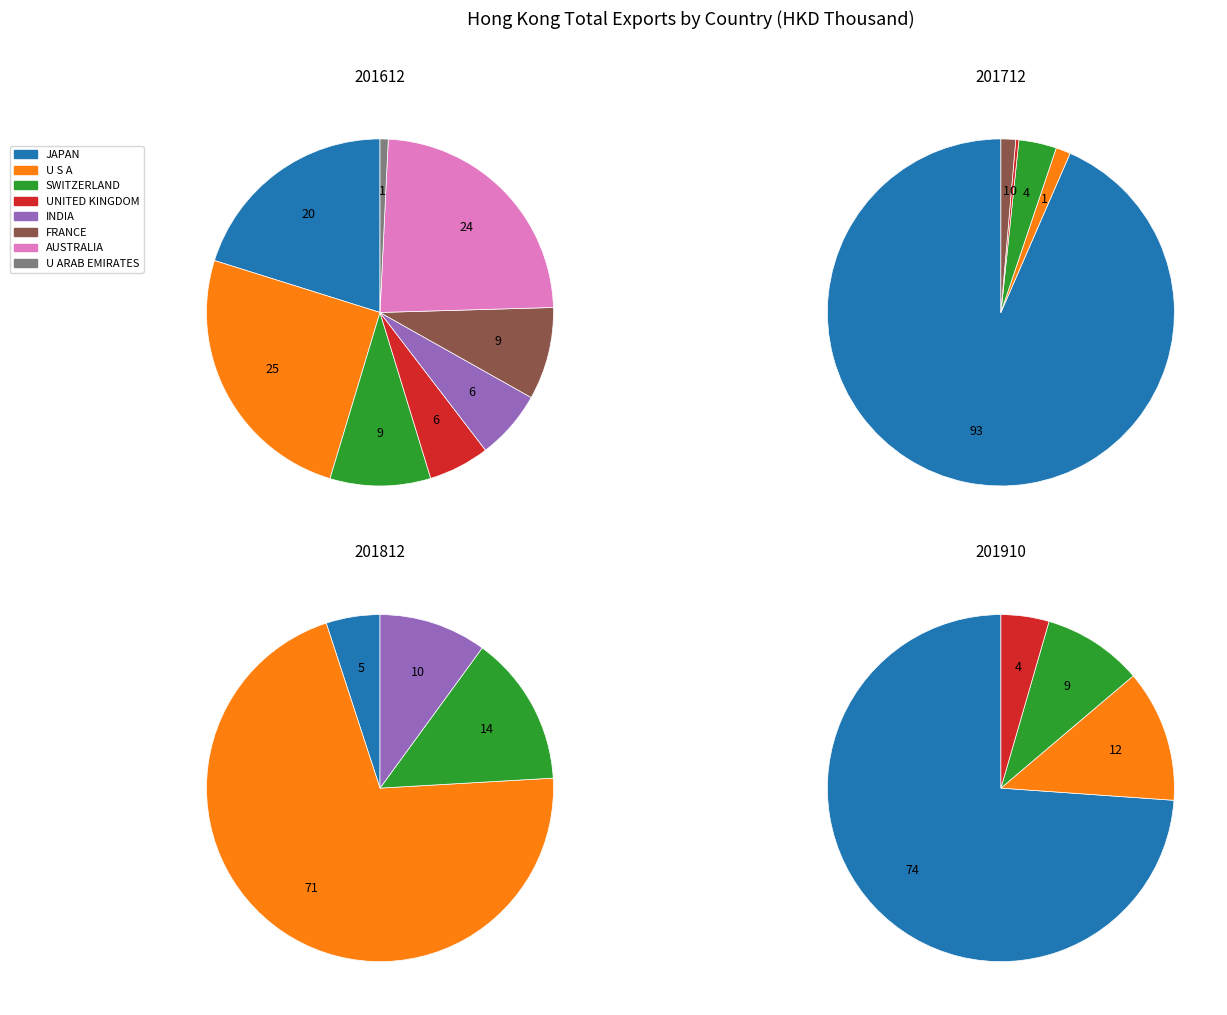

Which has a higher value, AUSTRALIA or U S A?

U S A